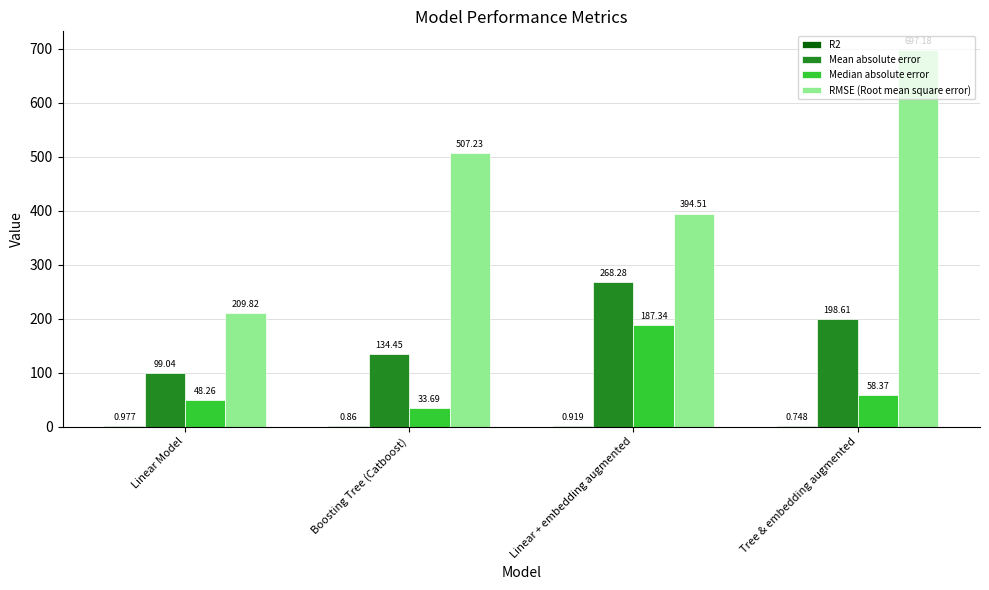

Which category has the highest value in the Median absolute error series?

Linear + embedding augmented